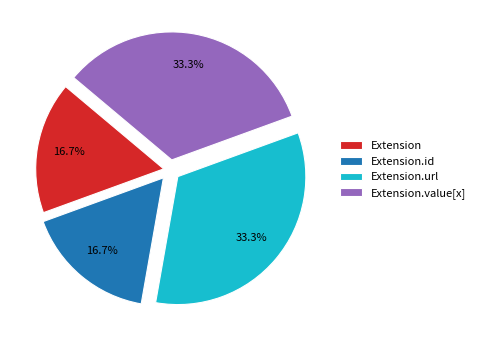

What percentage is NOT represented by Extension.value[x]?

66.7%